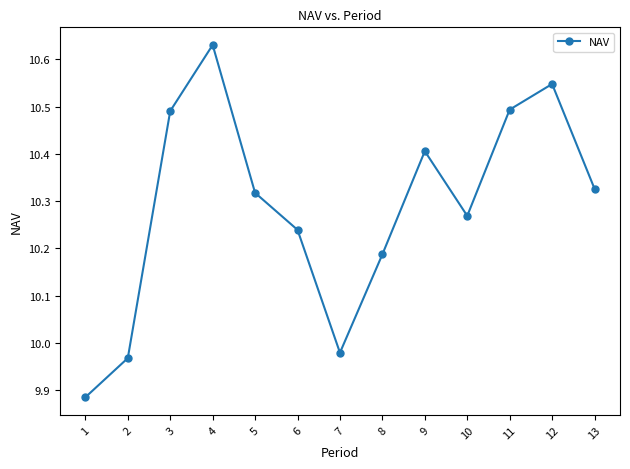

The value at 12 is 10.5. True or false?

True